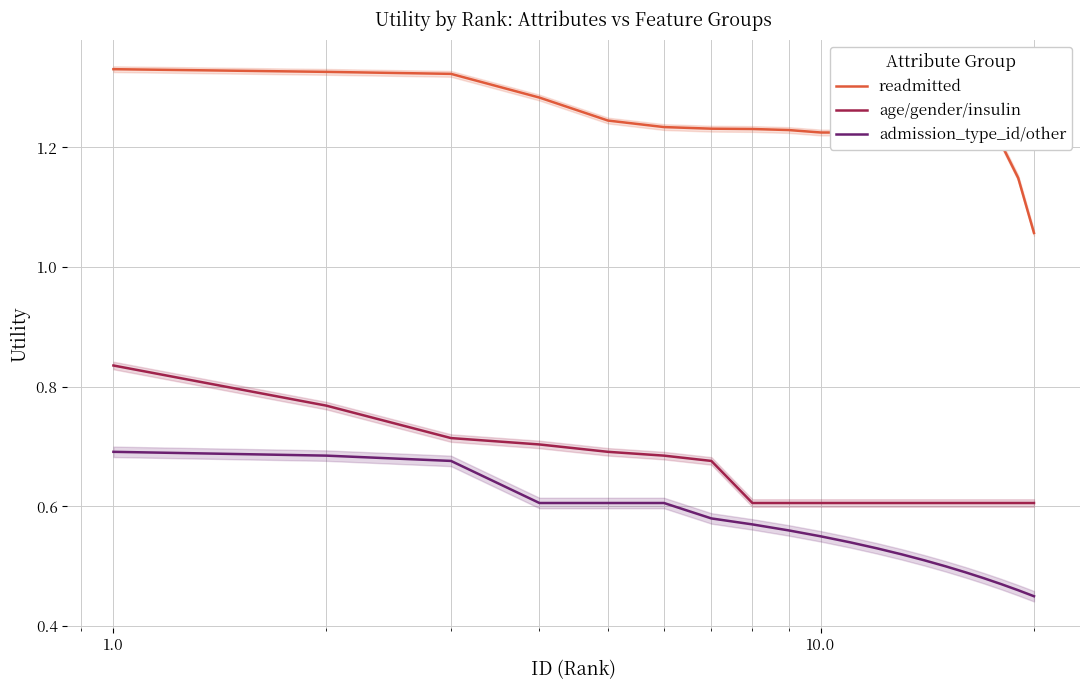

True or false: readmitted and admission_type_id/other cross at least once.

False